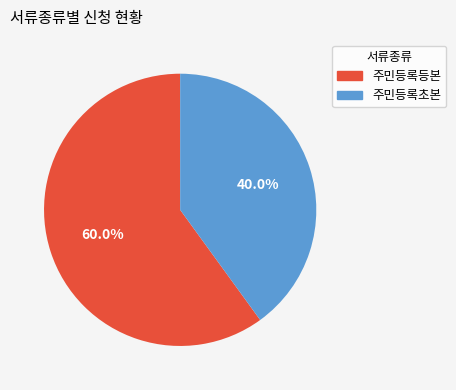

Between 주민등록등본 and 주민등록초본, which is larger?

주민등록등본